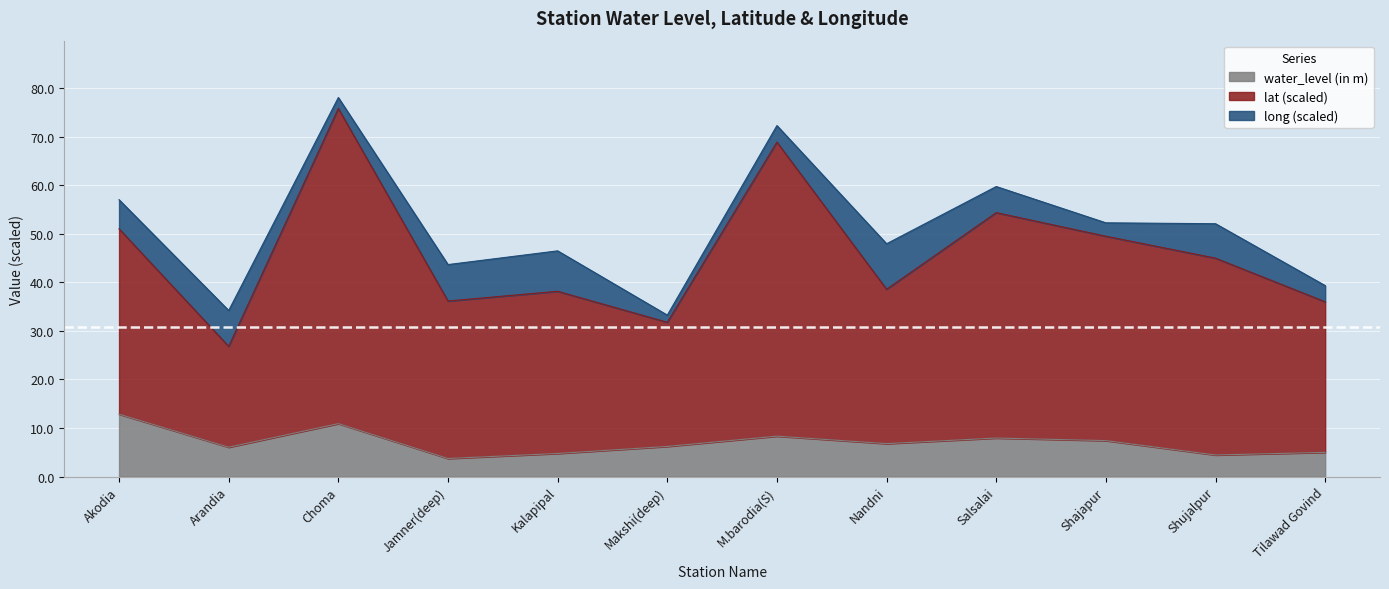

What is the value of the lat point at the 5th from the left?

38.2